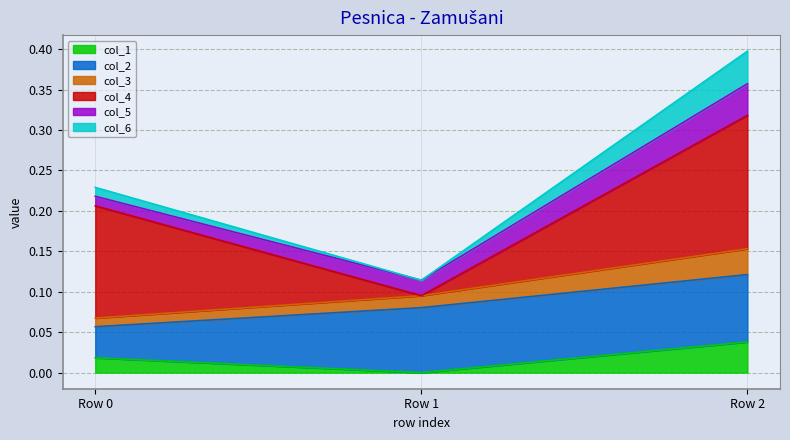

At which category is the sum across all series the highest?

Row 2